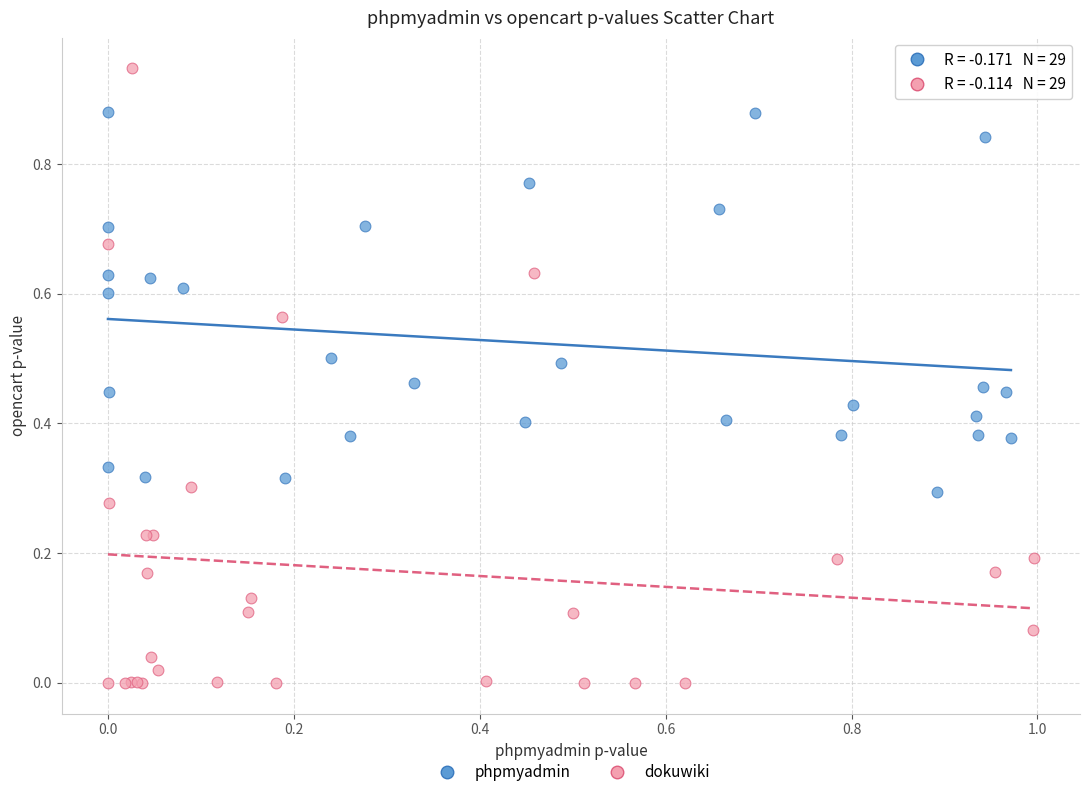

Which series contains the lowest Y value?

dokuwiki